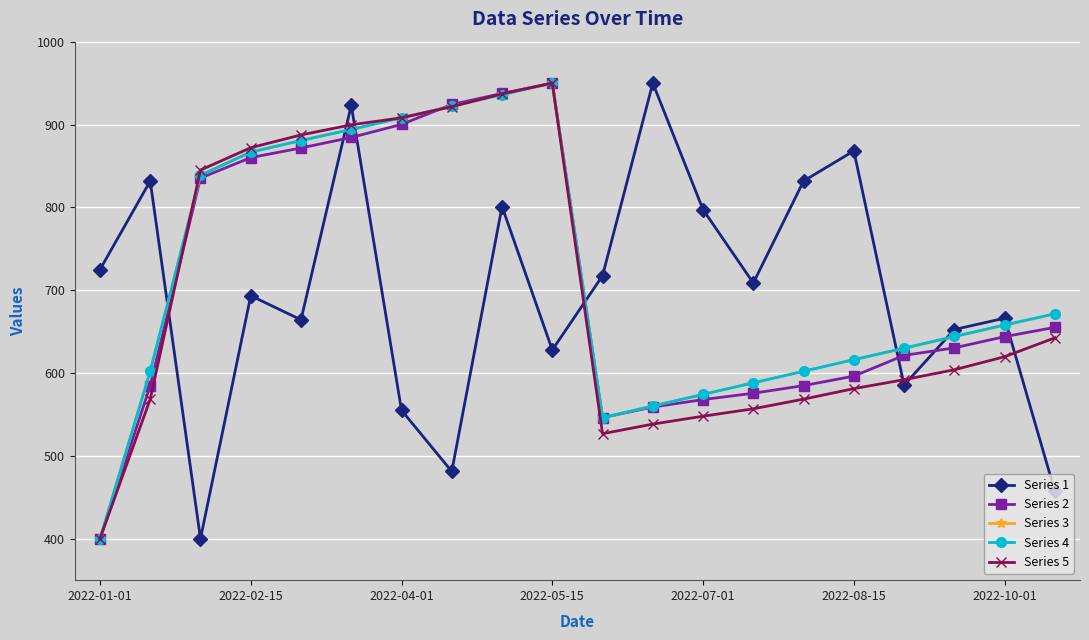

True or false: Series 2 has more than 0 points higher than both neighbors.

True